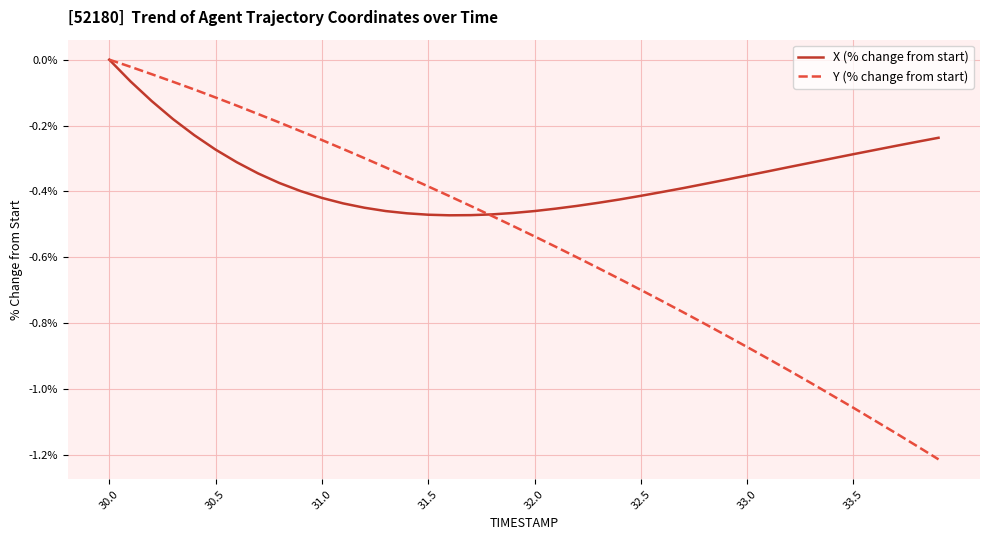

At how many categories does at least one series exceed -1?

40